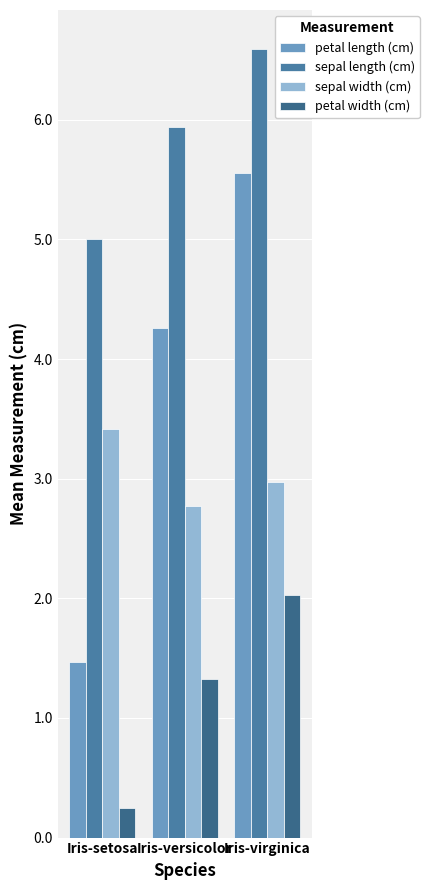

How many series are shown in this chart?

4